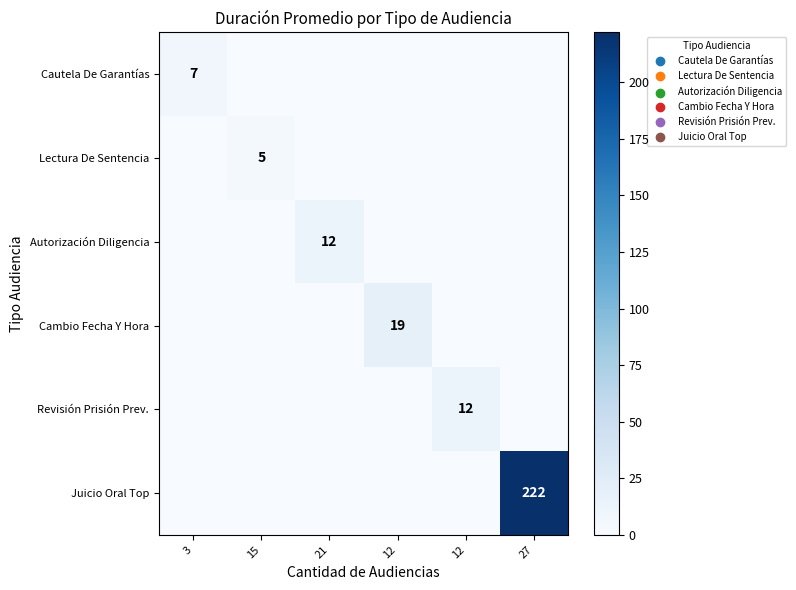

What is the average value of the Juicio Oral Top series?

37